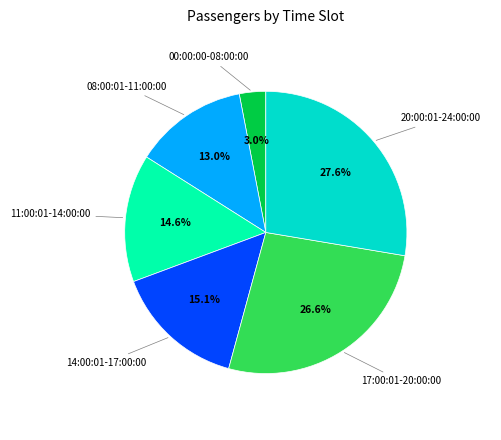

To the nearest percent, what is the average slice percentage?

17%